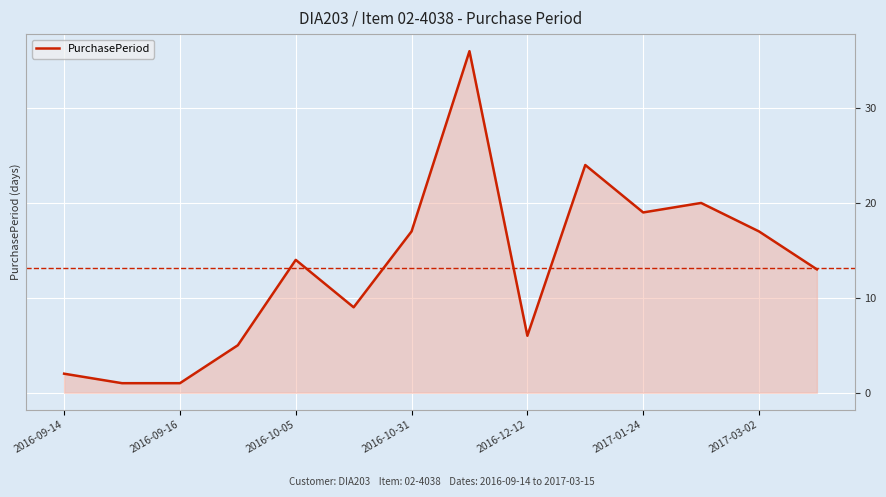

What is the greatest value displayed?

36